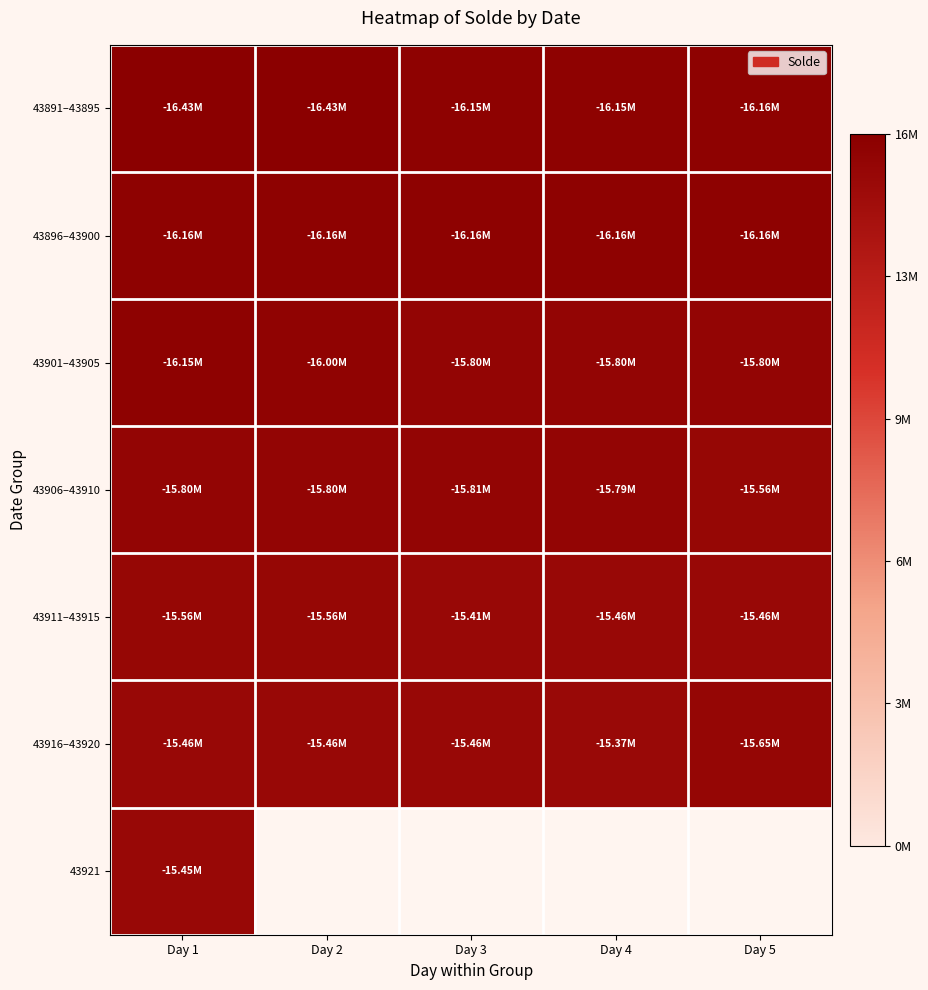

At how many categories does at least one series exceed 15581126?

5